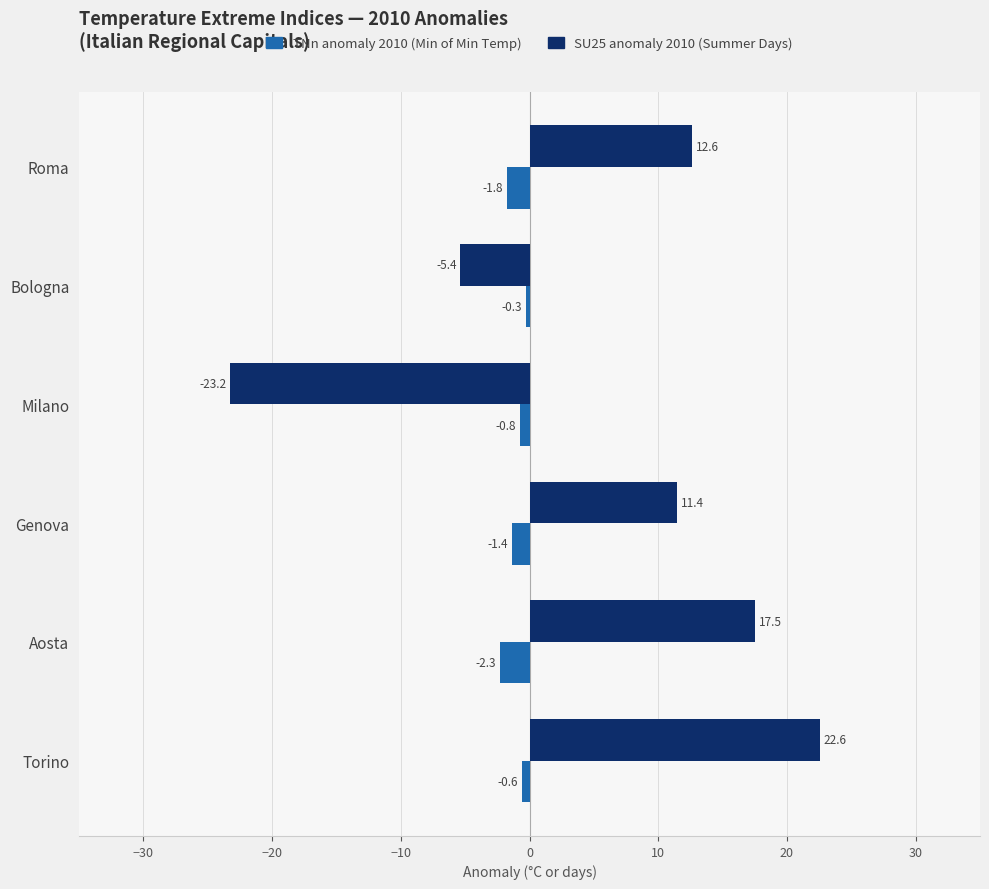

What is the difference between the highest and lowest values at Torino?

23.2